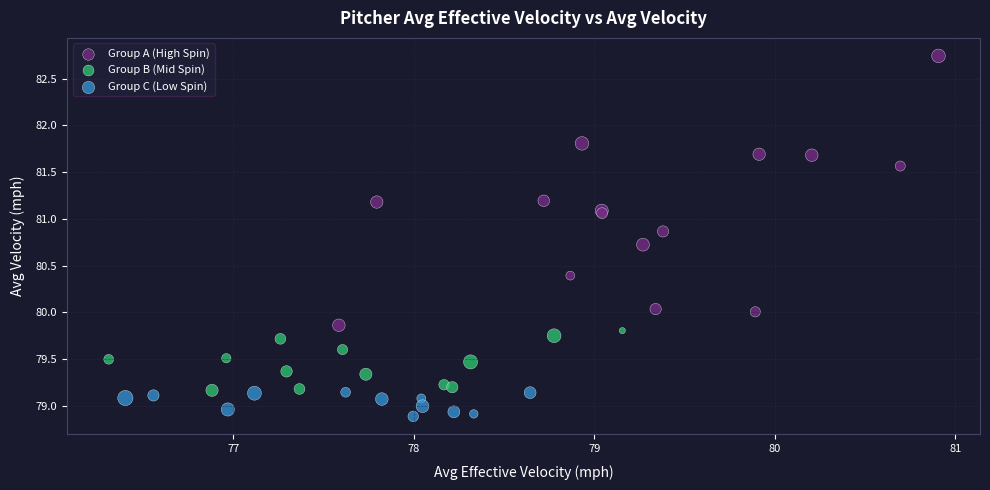

Which series has the largest Y range (max minus min)?

Group A (High Spin)